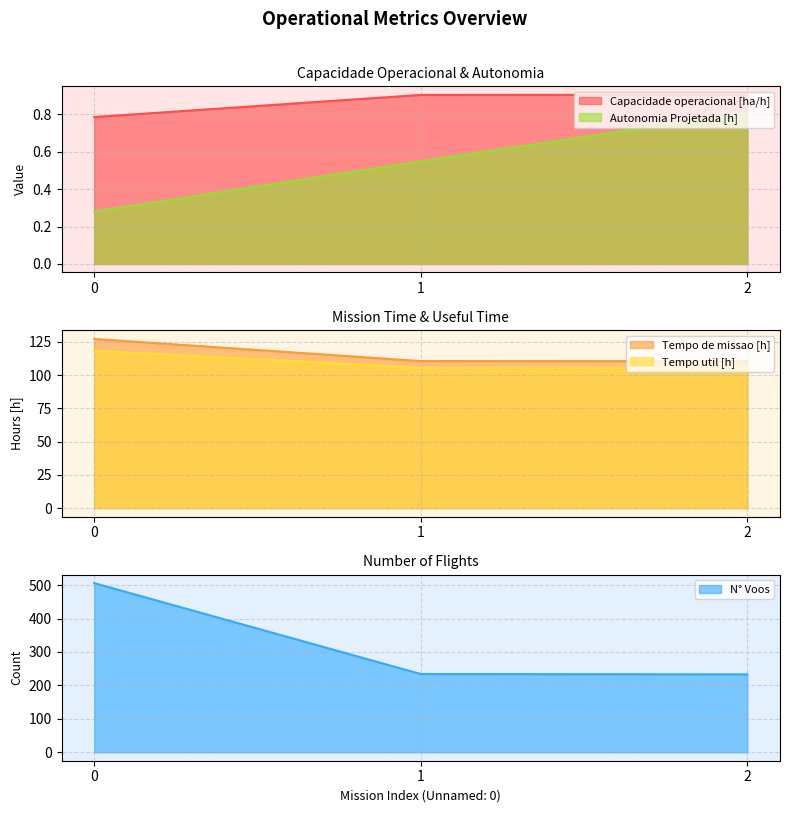

What is the difference between the highest and lowest values at 0?

505.7